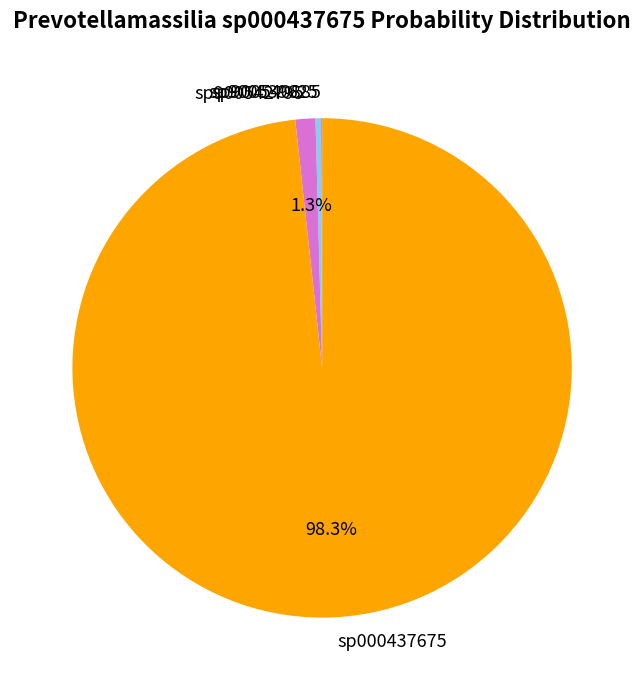

What portion of the pie excludes sp900542795?

98.7%